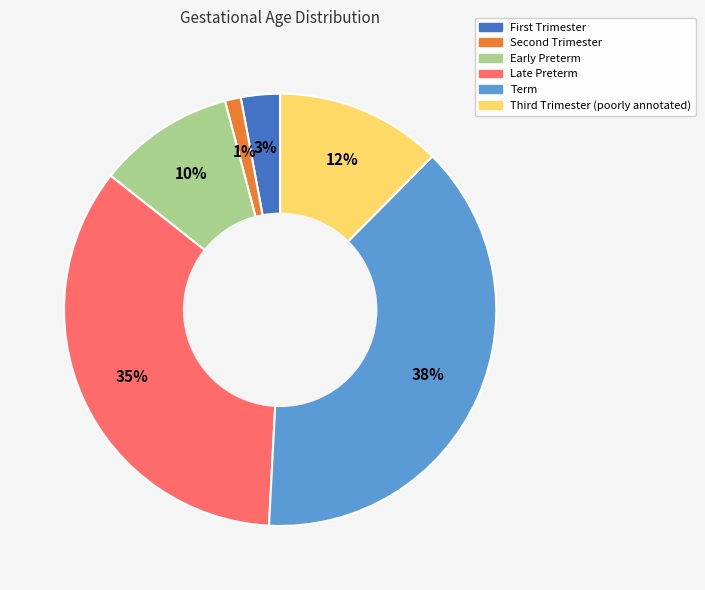

What is the largest slice in the pie chart?

Term